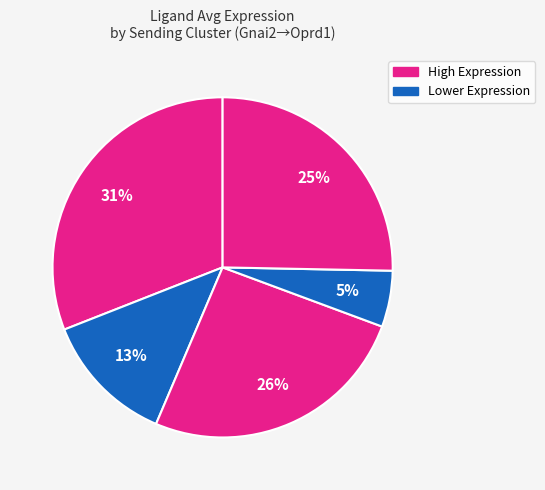

Count the number of slices in the pie.

5